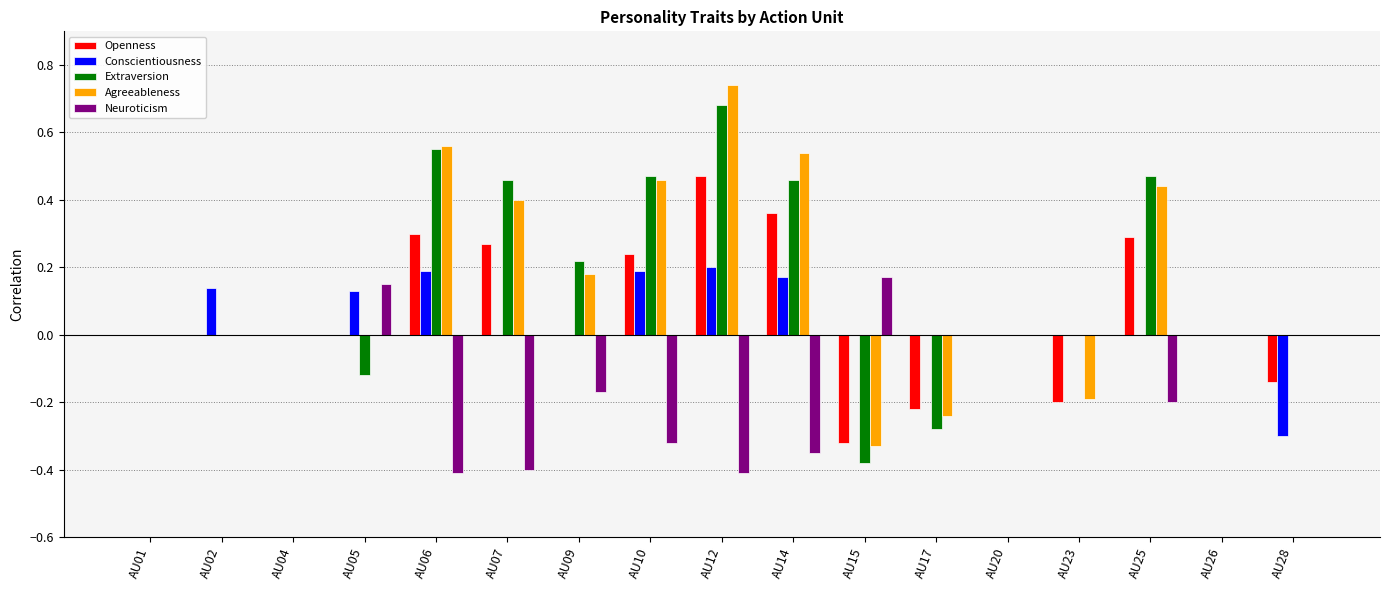

Between AU07 and AU23, which series saw the biggest shift?

Agreeableness